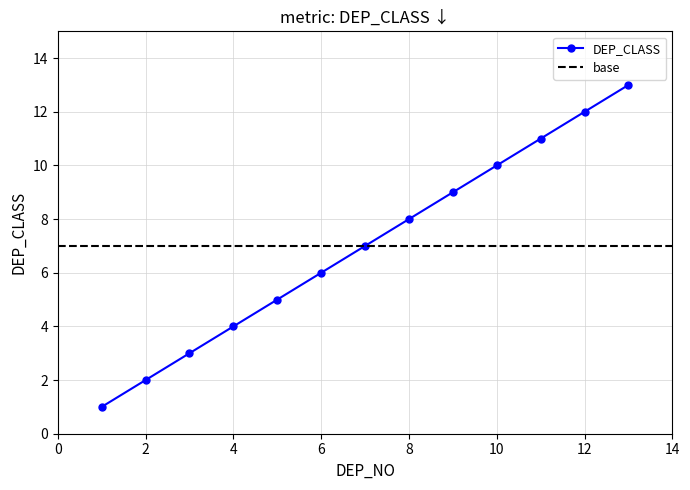

True or false: there are more than 1 points higher than both neighbors.

False